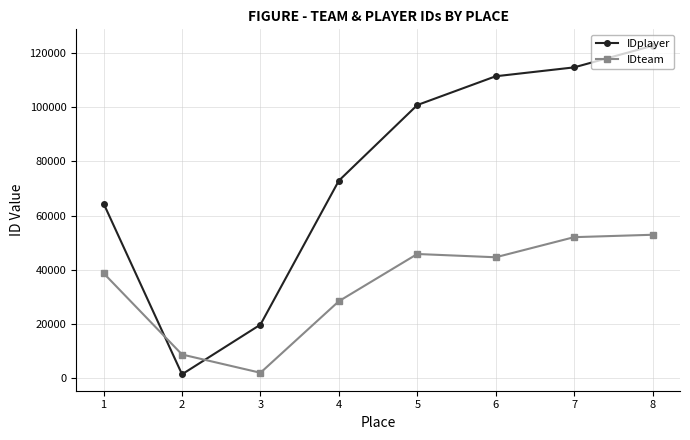

At which category does IDteam reach its first local valley?

3